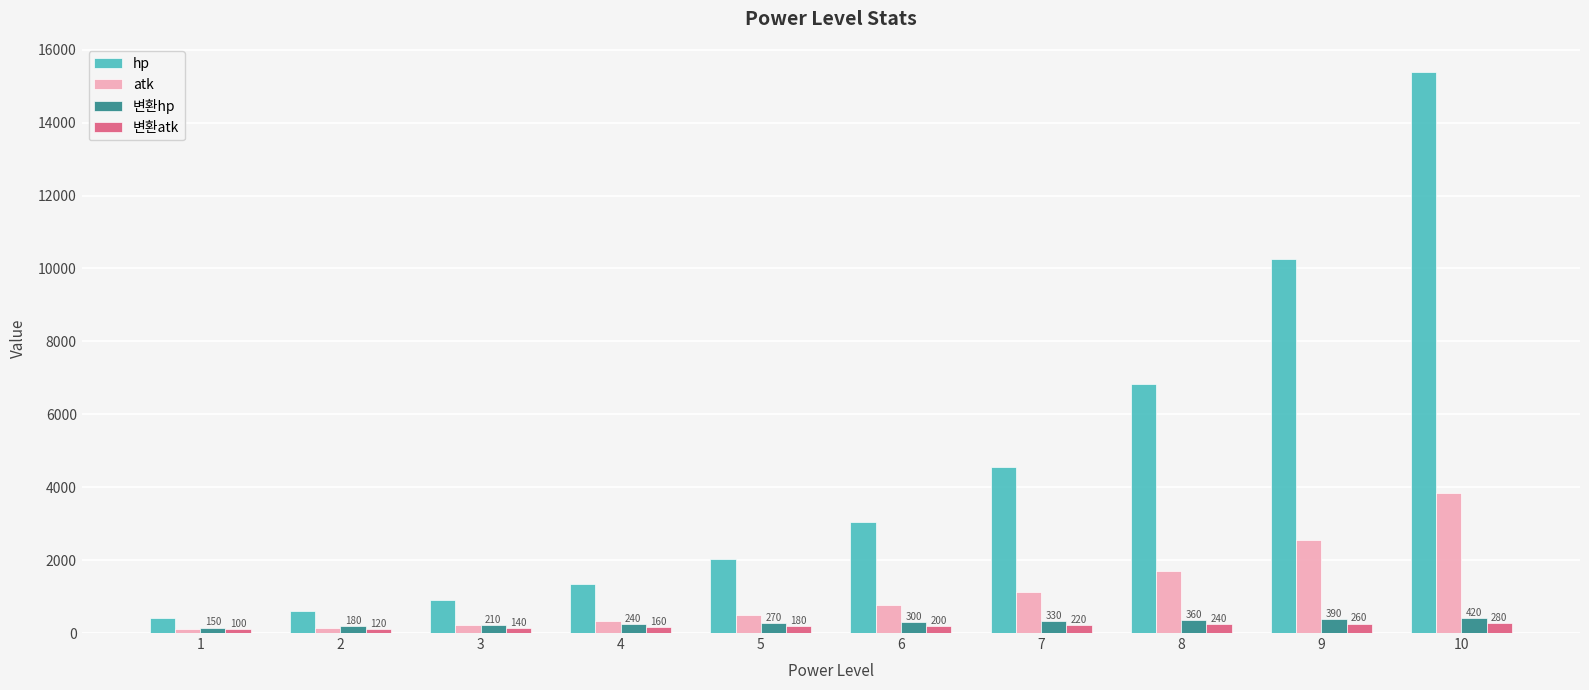

Where is 변환hp nearest to the value 284?

5